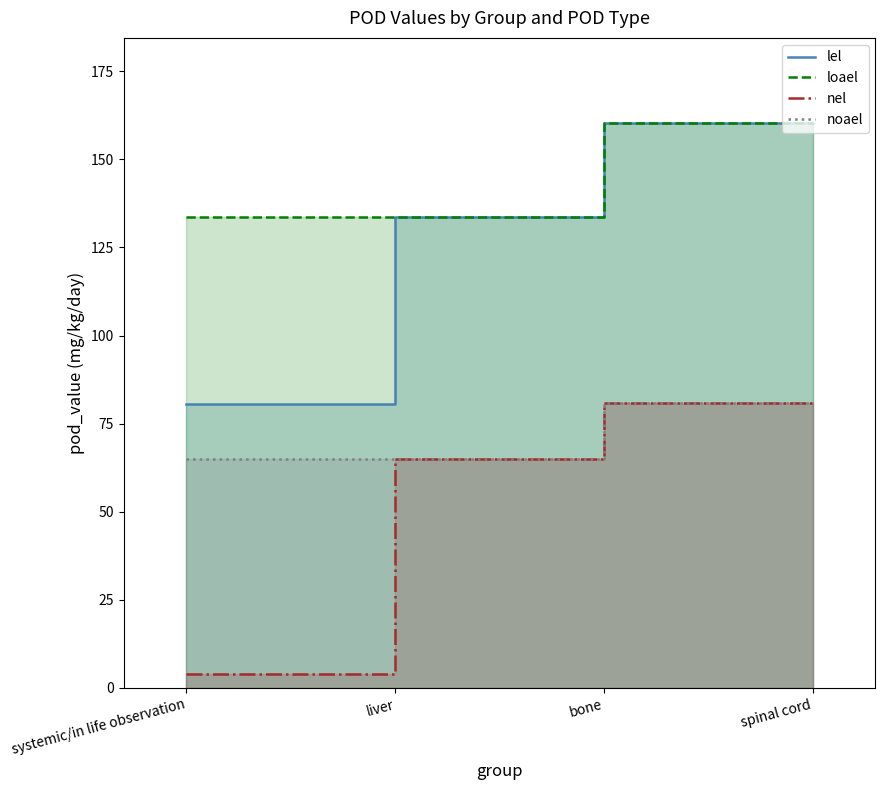

The value of loael at systemic/in life observation is 133.5. True or false?

True